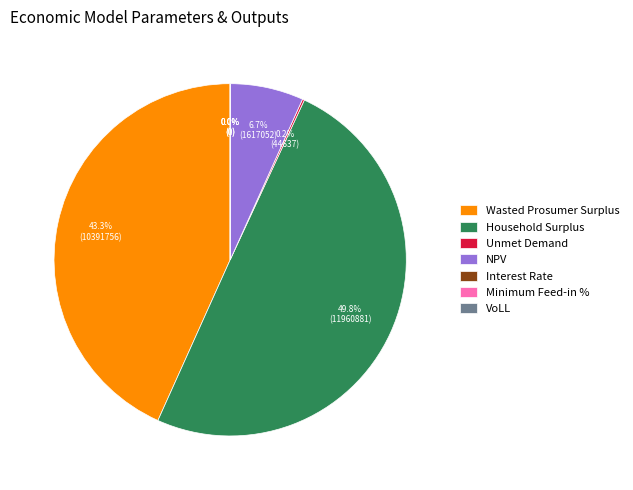

Rank the categories by value from highest to lowest.

Household Surplus, Wasted Prosumer Surplus, NPV, Unmet Demand, VoLL, Interest Rate, Minimum Feed-in %